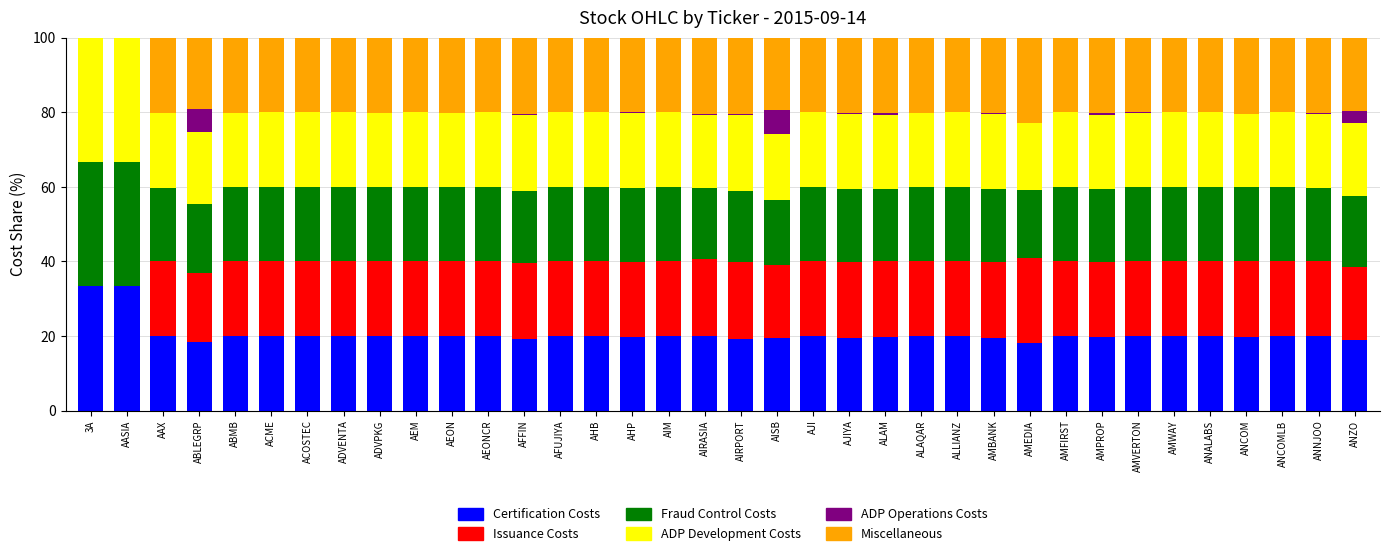

Between ADVENTA and AMBANK, which series saw the biggest shift?

Fraud Control Costs